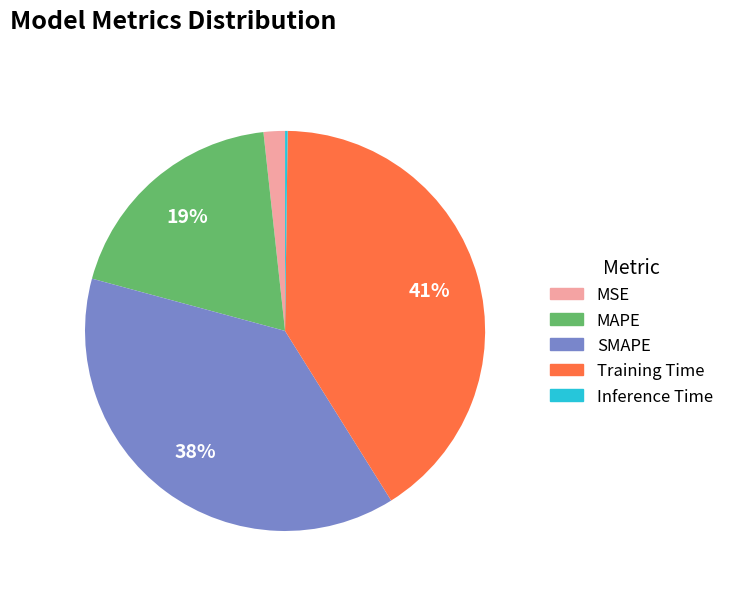

Do MAPE and Training Time together represent more than half of the pie?

Yes